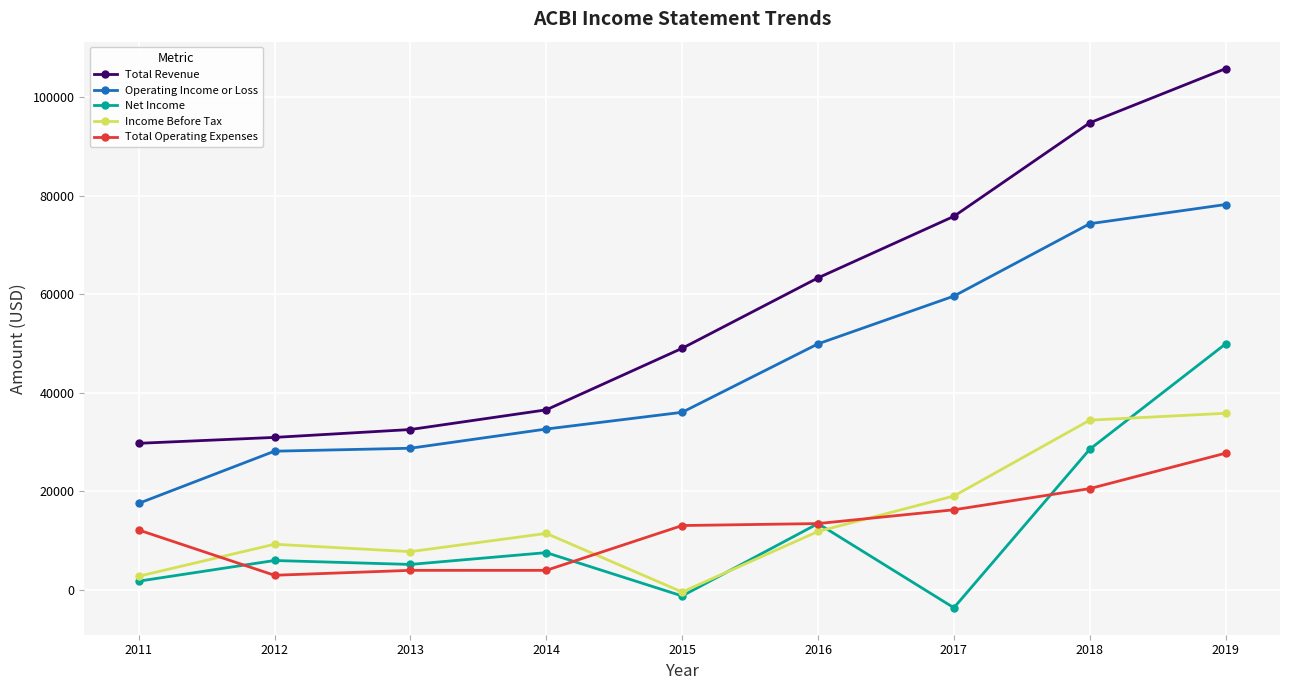

True or false: Total Operating Expenses and Income Before Tax intersect in this chart.

True